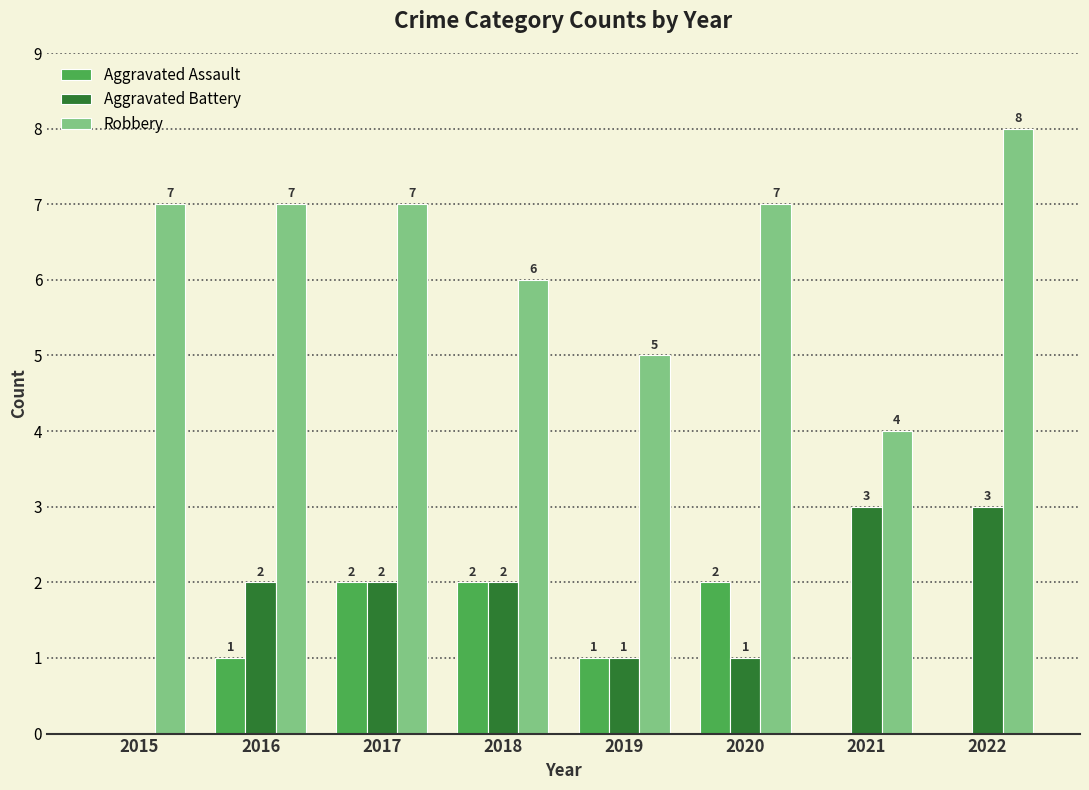

What is the total value across all series at 2019?

7